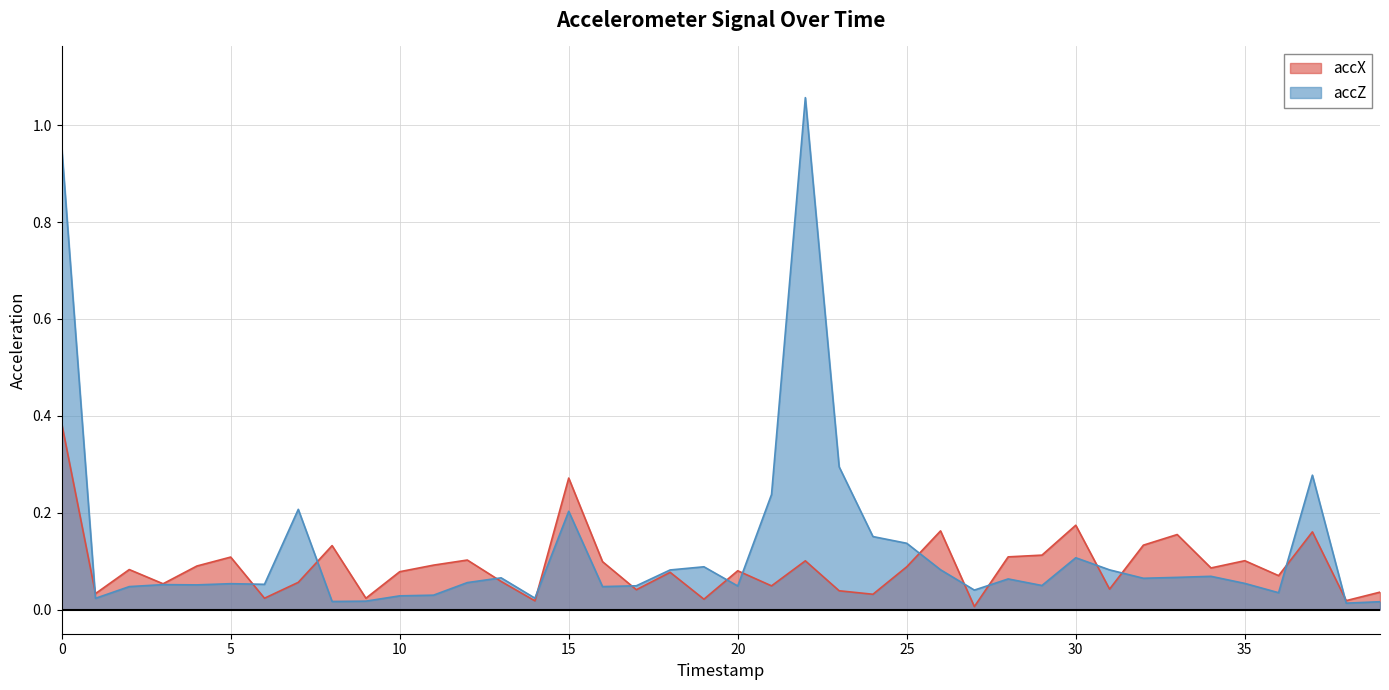

Reading left to right, what are all the values shown in this chart?

accX: 0=0.4	1=0.0	2=0.1	3=0.1	4=0.1	5=0.1	6=0.0	7=0.1	8=0.1	9=0.0	10=0.1	11=0.1	12=0.1	13=0.1	14=0.0	15=0.3	16=0.1	17=0.0	18=0.1	19=0.0	20=0.1	21=0.0	22=0.1	23=0.0	24=0.0	25=0.1	26=0.2	27=0.0	28=0.1	29=0.1	30=0.2	31=0.0	32=0.1	33=0.2	34=0.1	35=0.1	36=0.1	37=0.2	38=0.0	39=0.0
accZ: 0=1.0	1=0.0	2=0.0	3=0.1	4=0.1	5=0.1	6=0.1	7=0.2	8=0.0	9=0.0	10=0.0	11=0.0	12=0.1	13=0.1	14=0.0	15=0.2	16=0.0	17=0.0	18=0.1	19=0.1	20=0.0	21=0.2	22=1.1	23=0.3	24=0.2	25=0.1	26=0.1	27=0.0	28=0.1	29=0.0	30=0.1	31=0.1	32=0.1	33=0.1	34=0.1	35=0.1	36=0.0	37=0.3	38=0.0	39=0.0